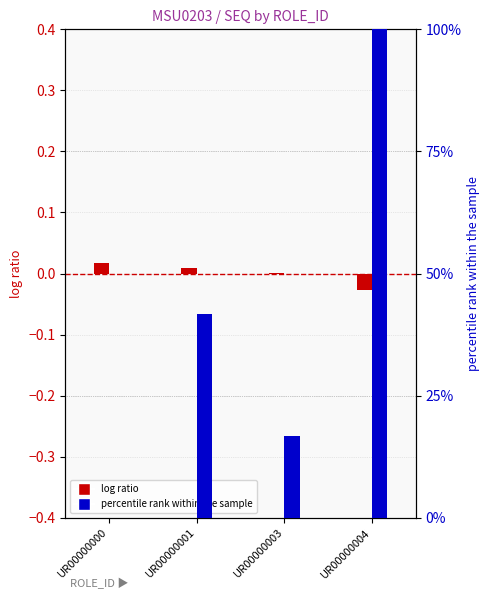

Rank the categories by percentile rank within the sample value from highest to lowest.

UR00000004, UR00000001, UR00000003, UR00000000